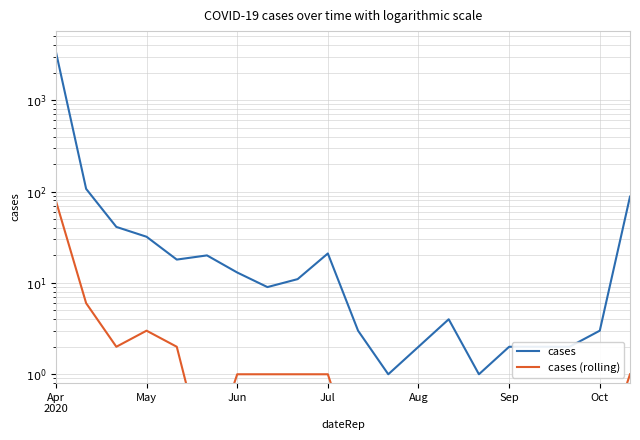

Is this an area chart (filled region under the line)?

No